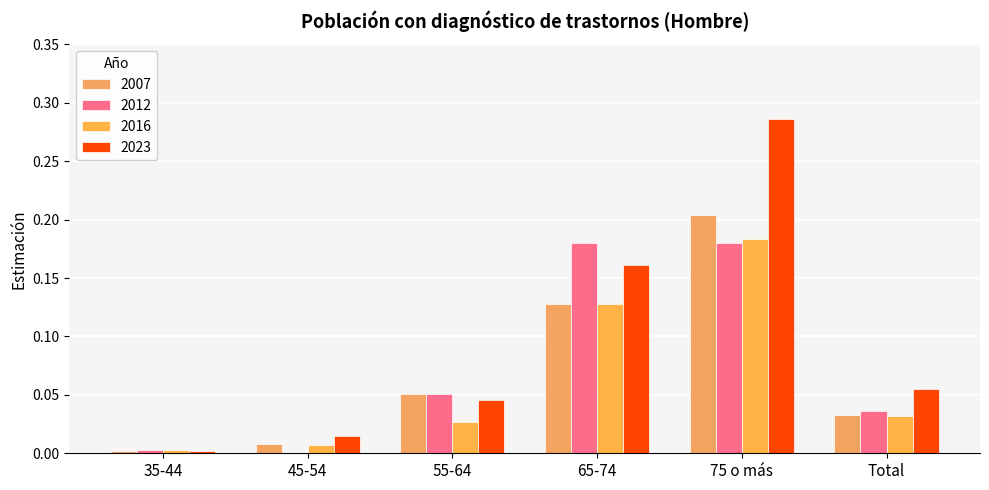

What position from the left is 55-64?

3